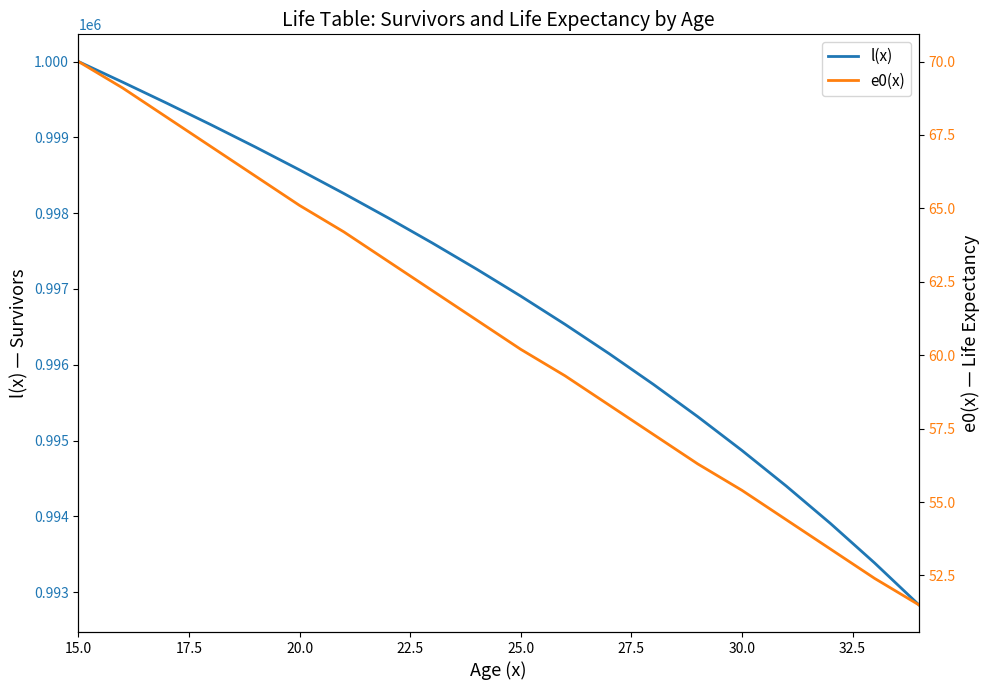

True or false: l(x) has more than 2 points higher than both neighbors.

False